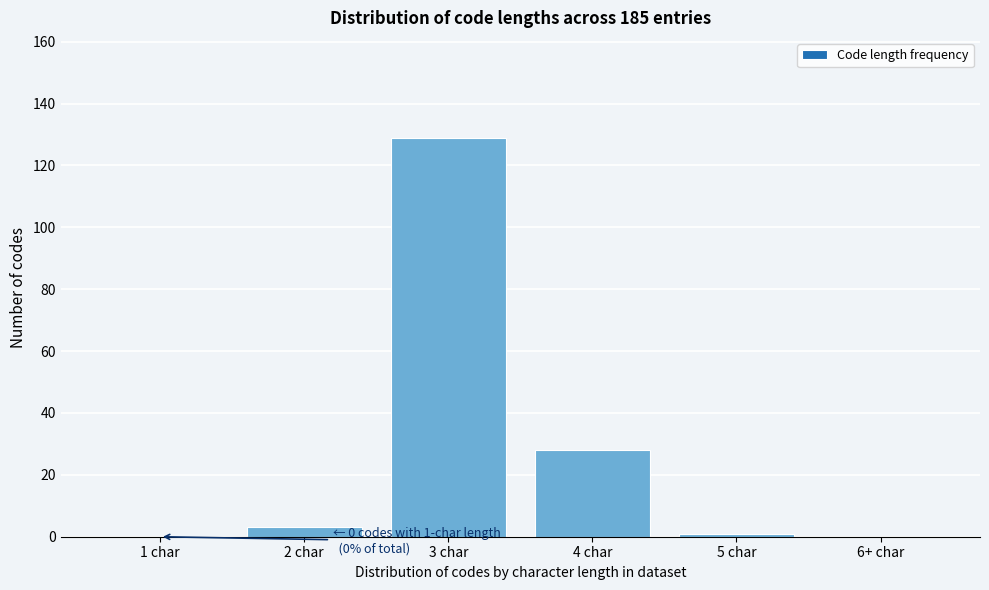

Reading left to right, extract all data points from this chart.

1 char=0	2 char=3	3 char=129	4 char=28	5 char=1	6+ char=0